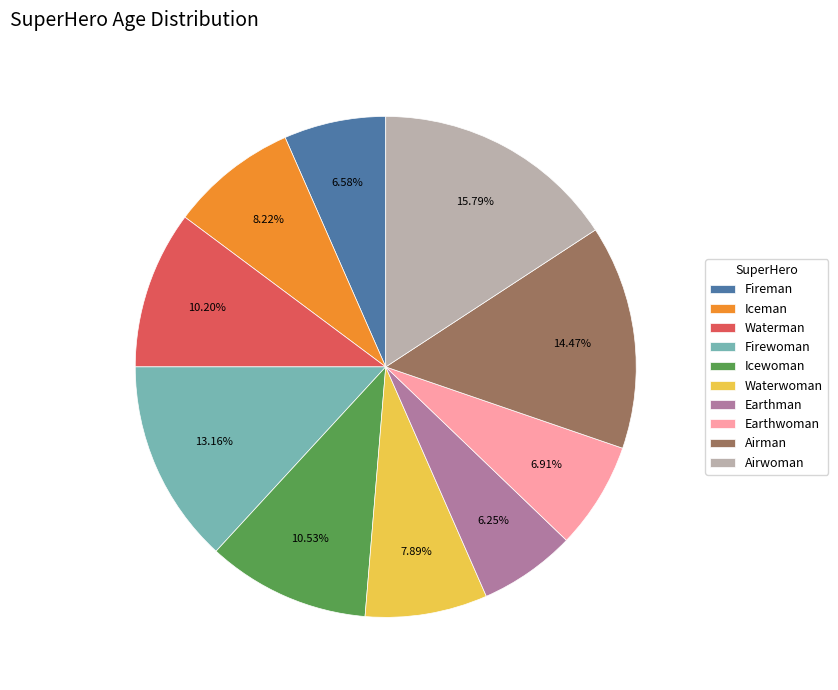

What percentage is the Airman slice, to the nearest percent?

14%